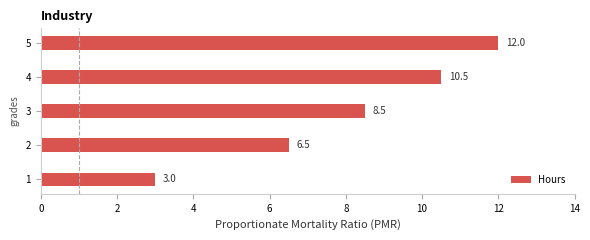

How many bars are there in total?

5